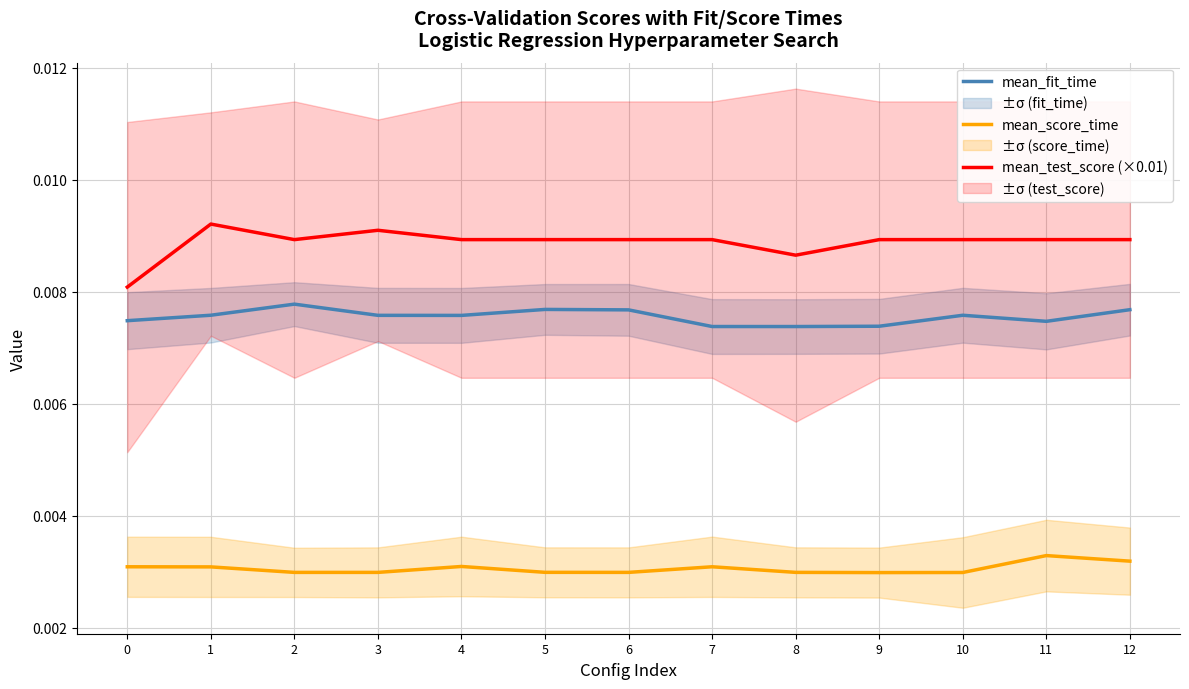

Count the mean_test_score (×0.01) values in the range 0 to 1.

13